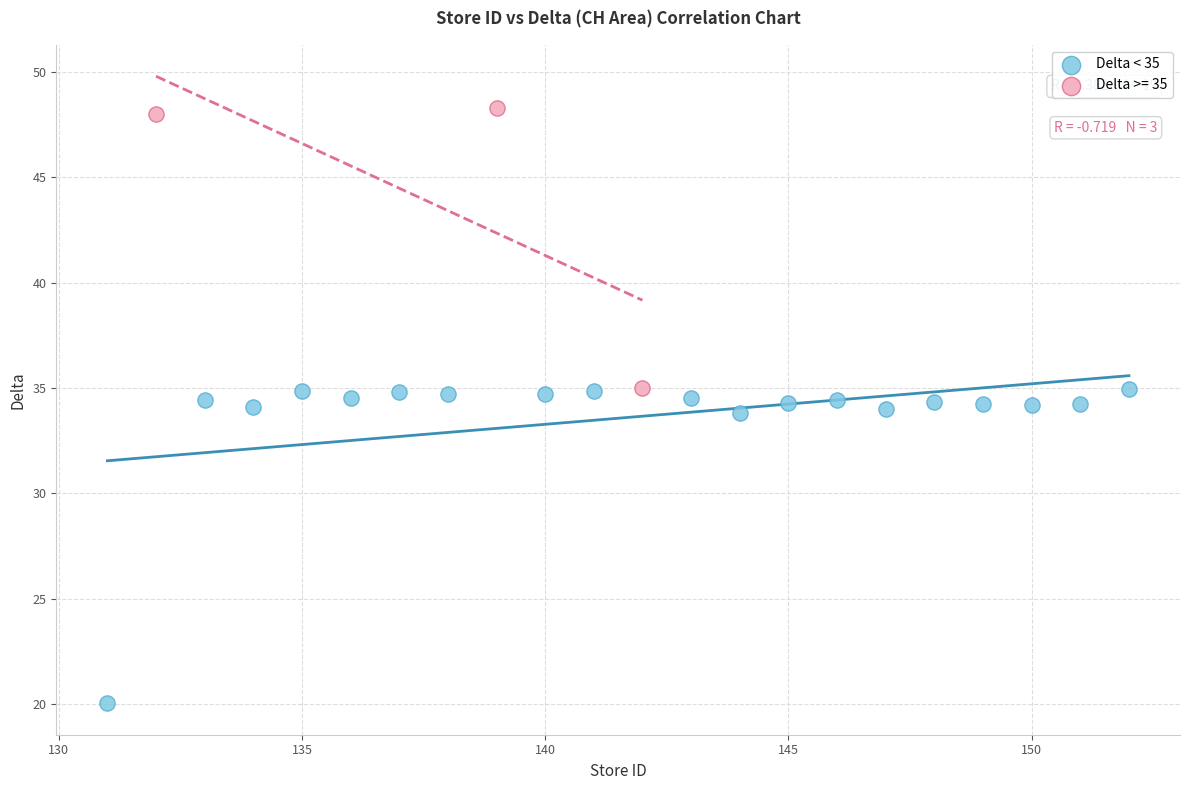

Which series contains the lowest Y value?

Delta < 35